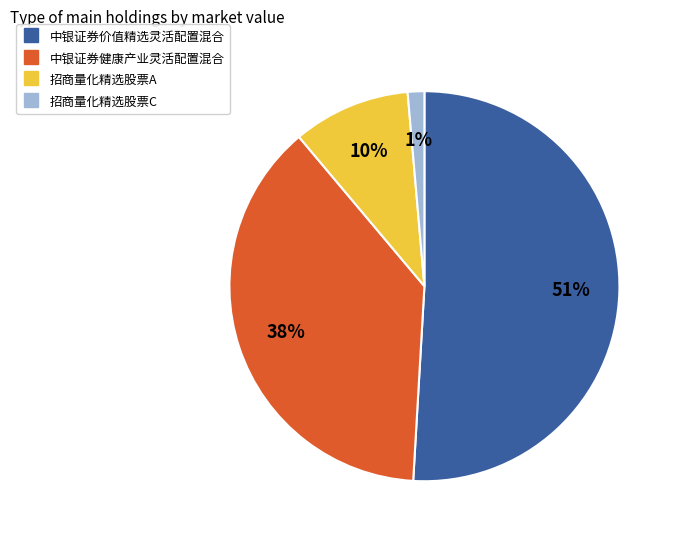

To the nearest percent, what is the average slice percentage?

25%